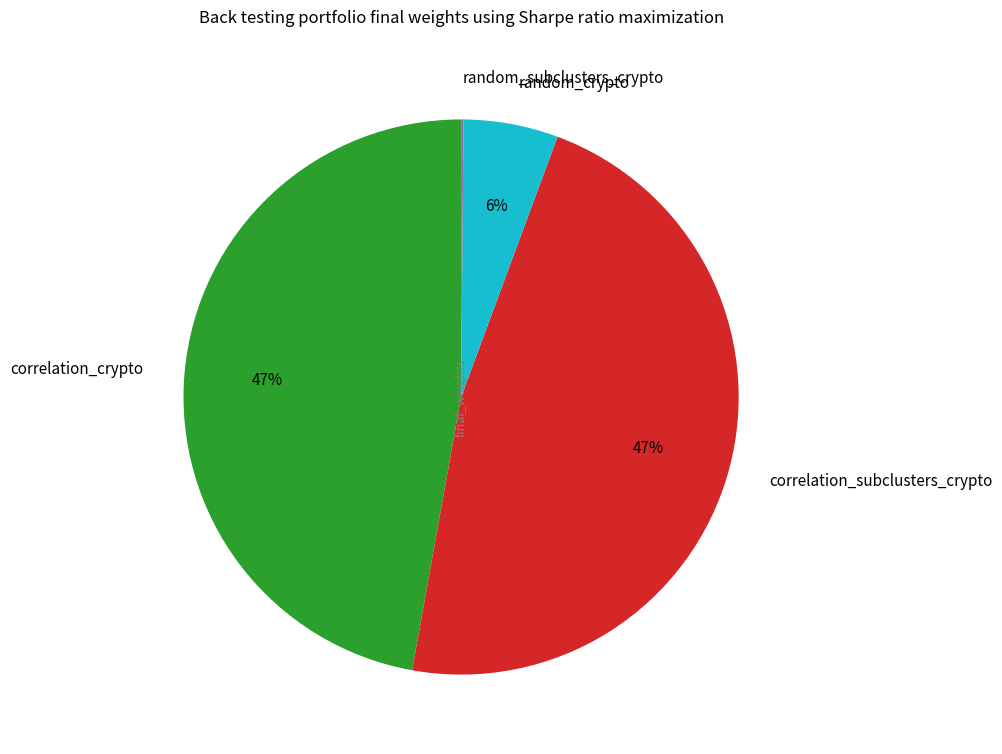

Is correlation_crypto the majority of the pie?

No